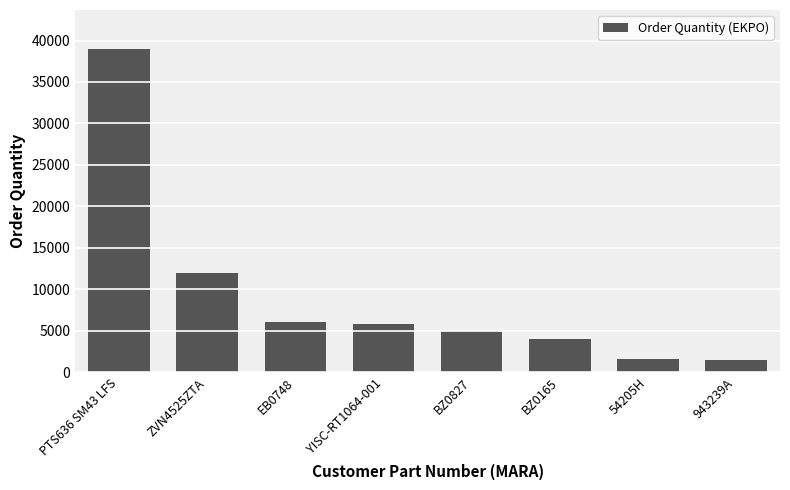

Are the bars horizontal?

No